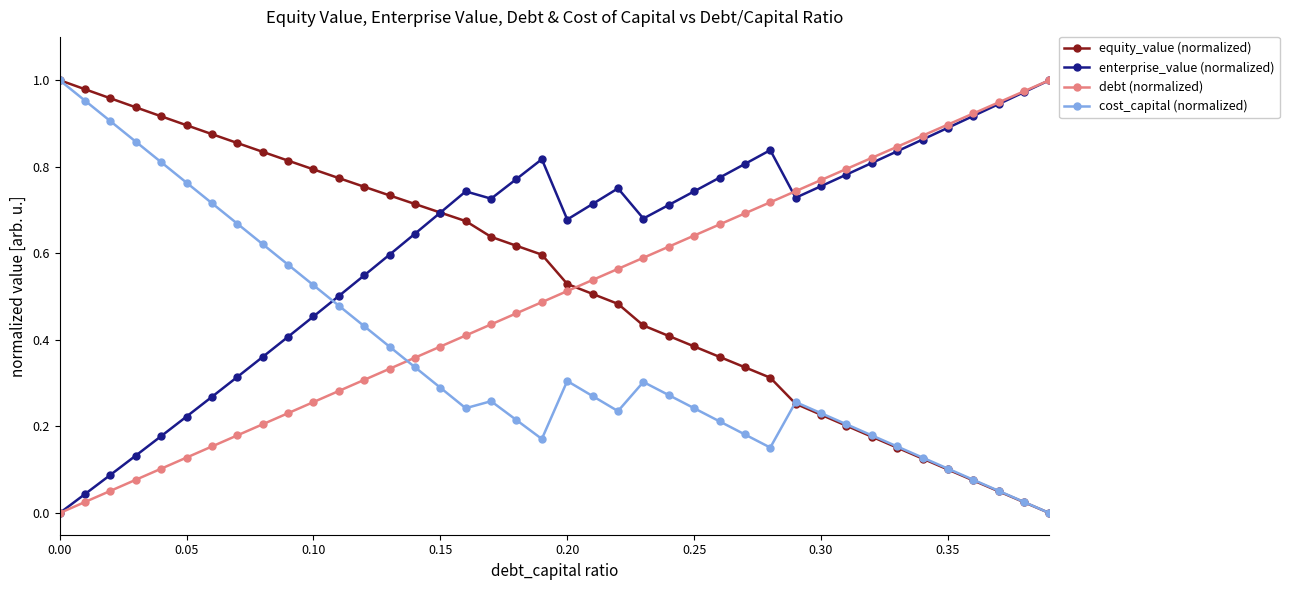

True or false: cost_capital (normalized) has more than 2 points higher than both neighbors.

True